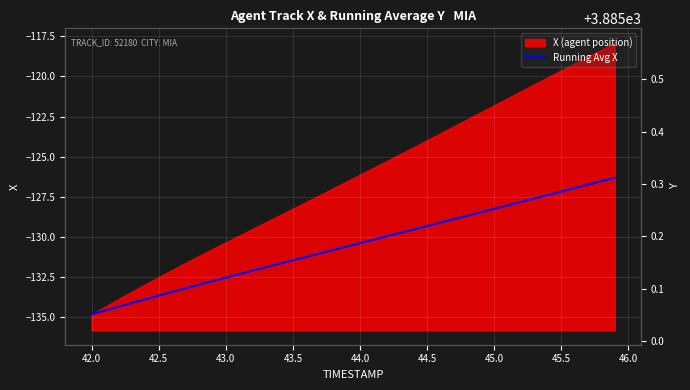

Is it true that Running Avg X equals -128.3 at 45.0?

True